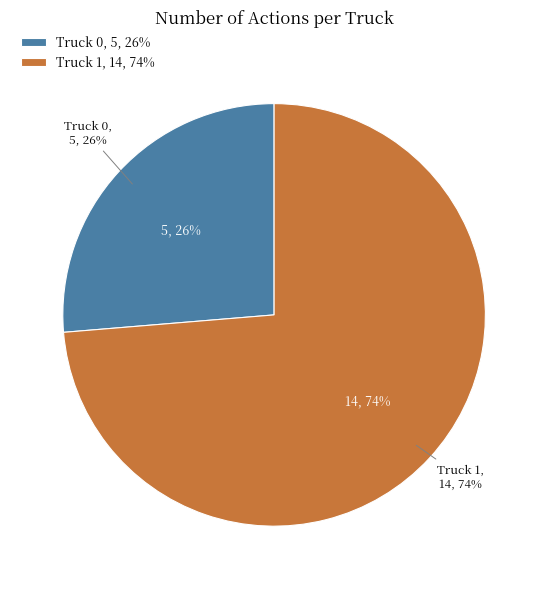

What is the ratio of the value at Truck 0 to the value at Truck 1?

0.4